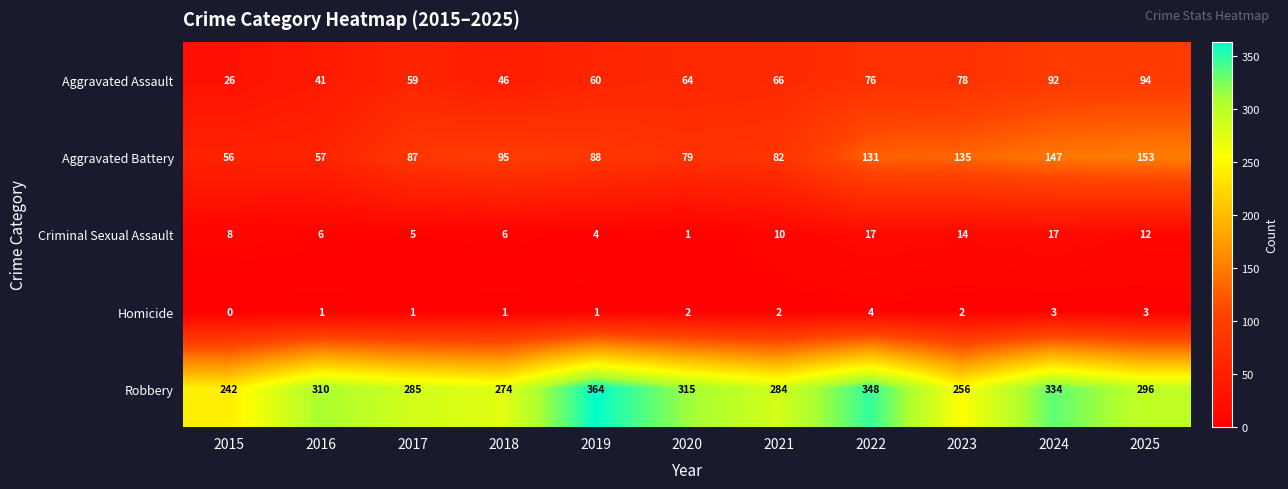

What is the sum of all Criminal Sexual Assault values?

100